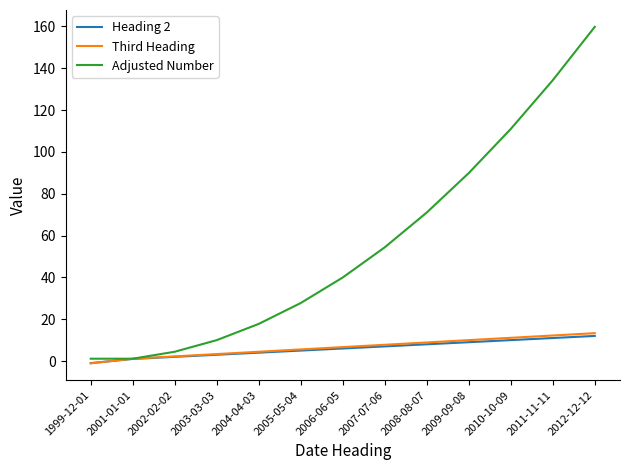

What position from the right is 2008-08-07?

5